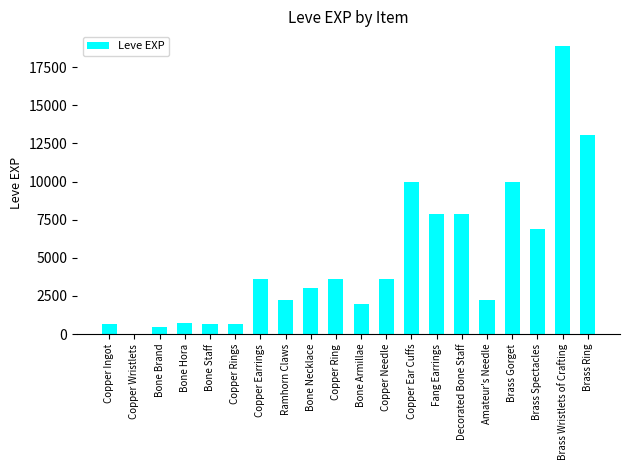

What is the average value?

4896